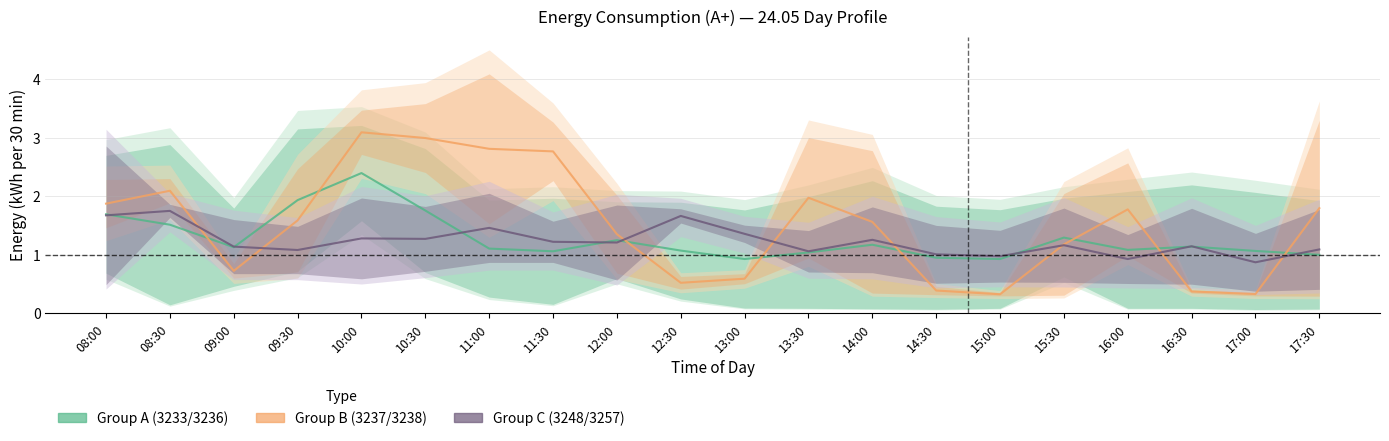

At which category does Group A (3233/3236) reach its first local peak?

10:00